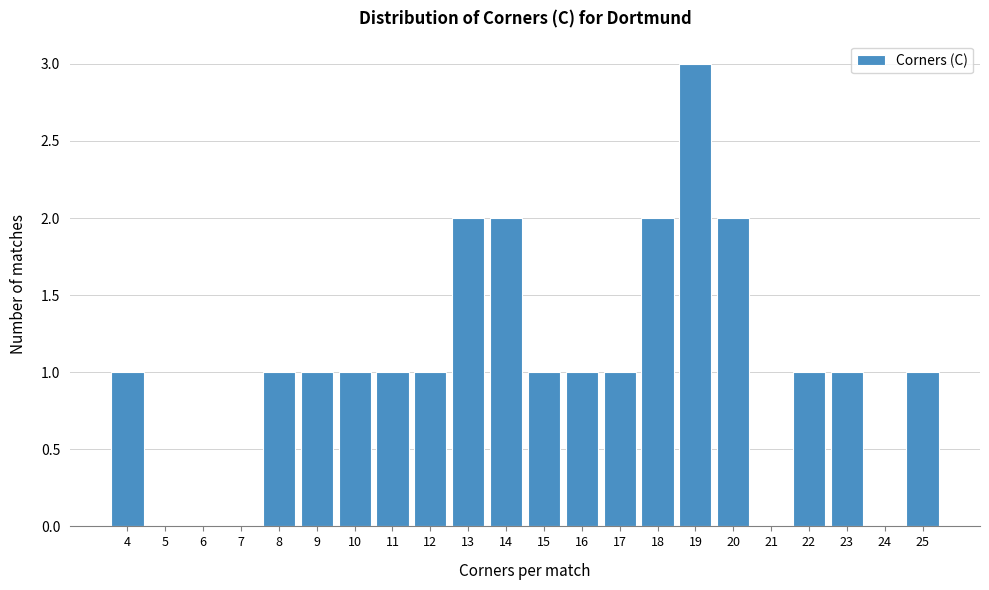

Reading left to right, list all the values displayed in this chart.

4=1	5=0	6=0	7=0	8=1	9=1	10=1	11=1	12=1	13=2	14=2	15=1	16=1	17=1	18=2	19=3	20=2	21=0	22=1	23=1	24=0	25=1